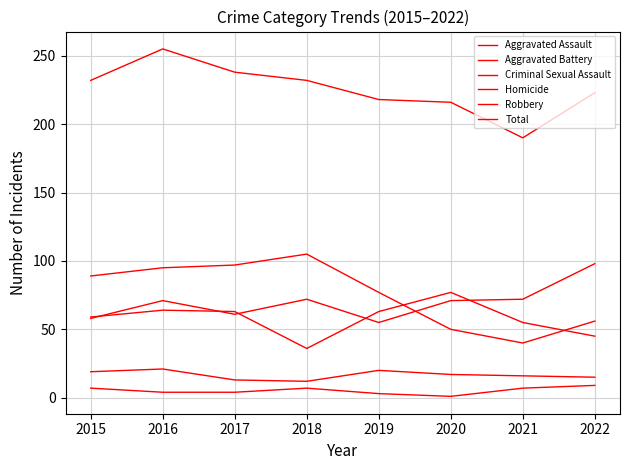

What is the smallest value displayed?

1